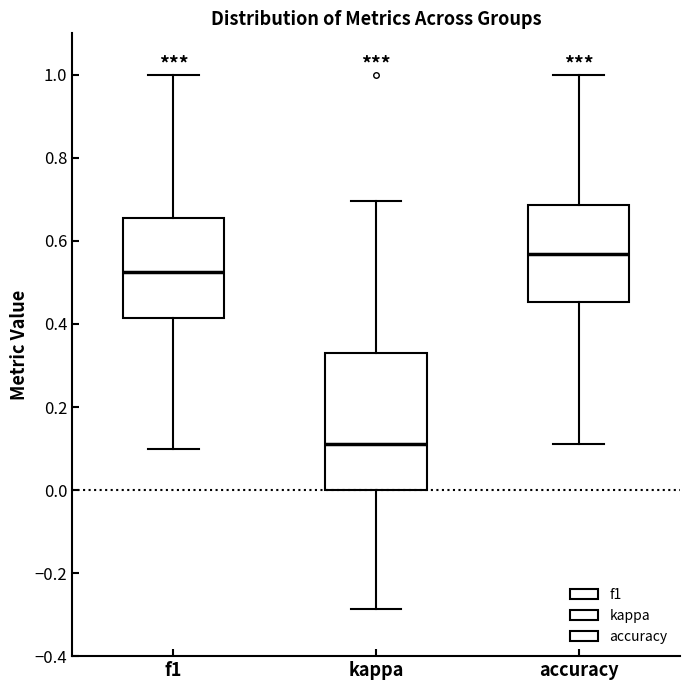

Which box's median line is the highest?

accuracy